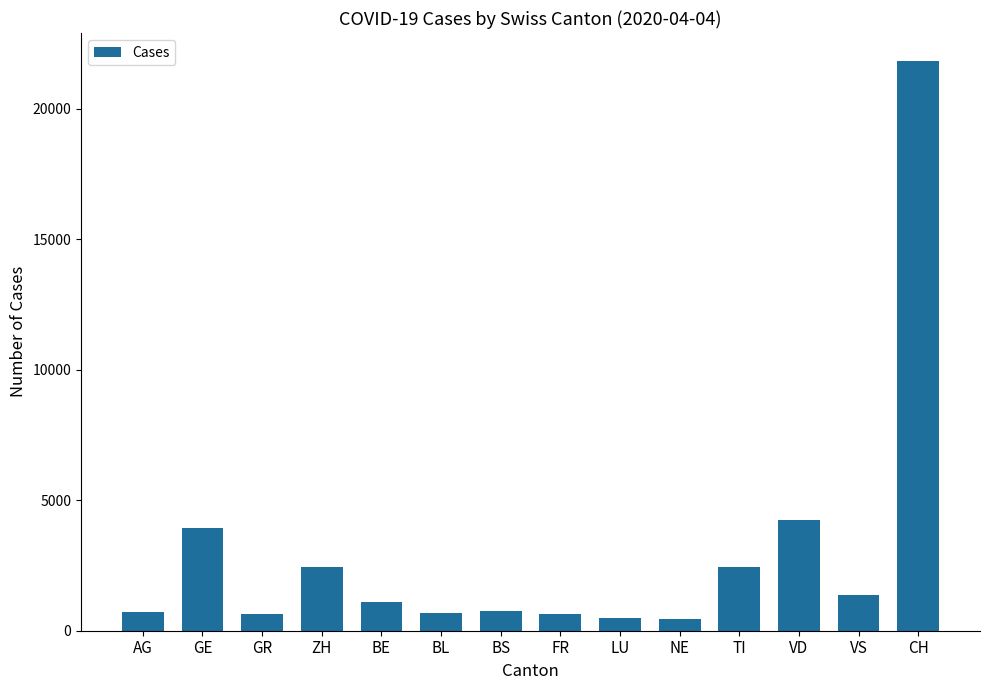

What is the ratio of the value at VD to the value at LU?

9.1